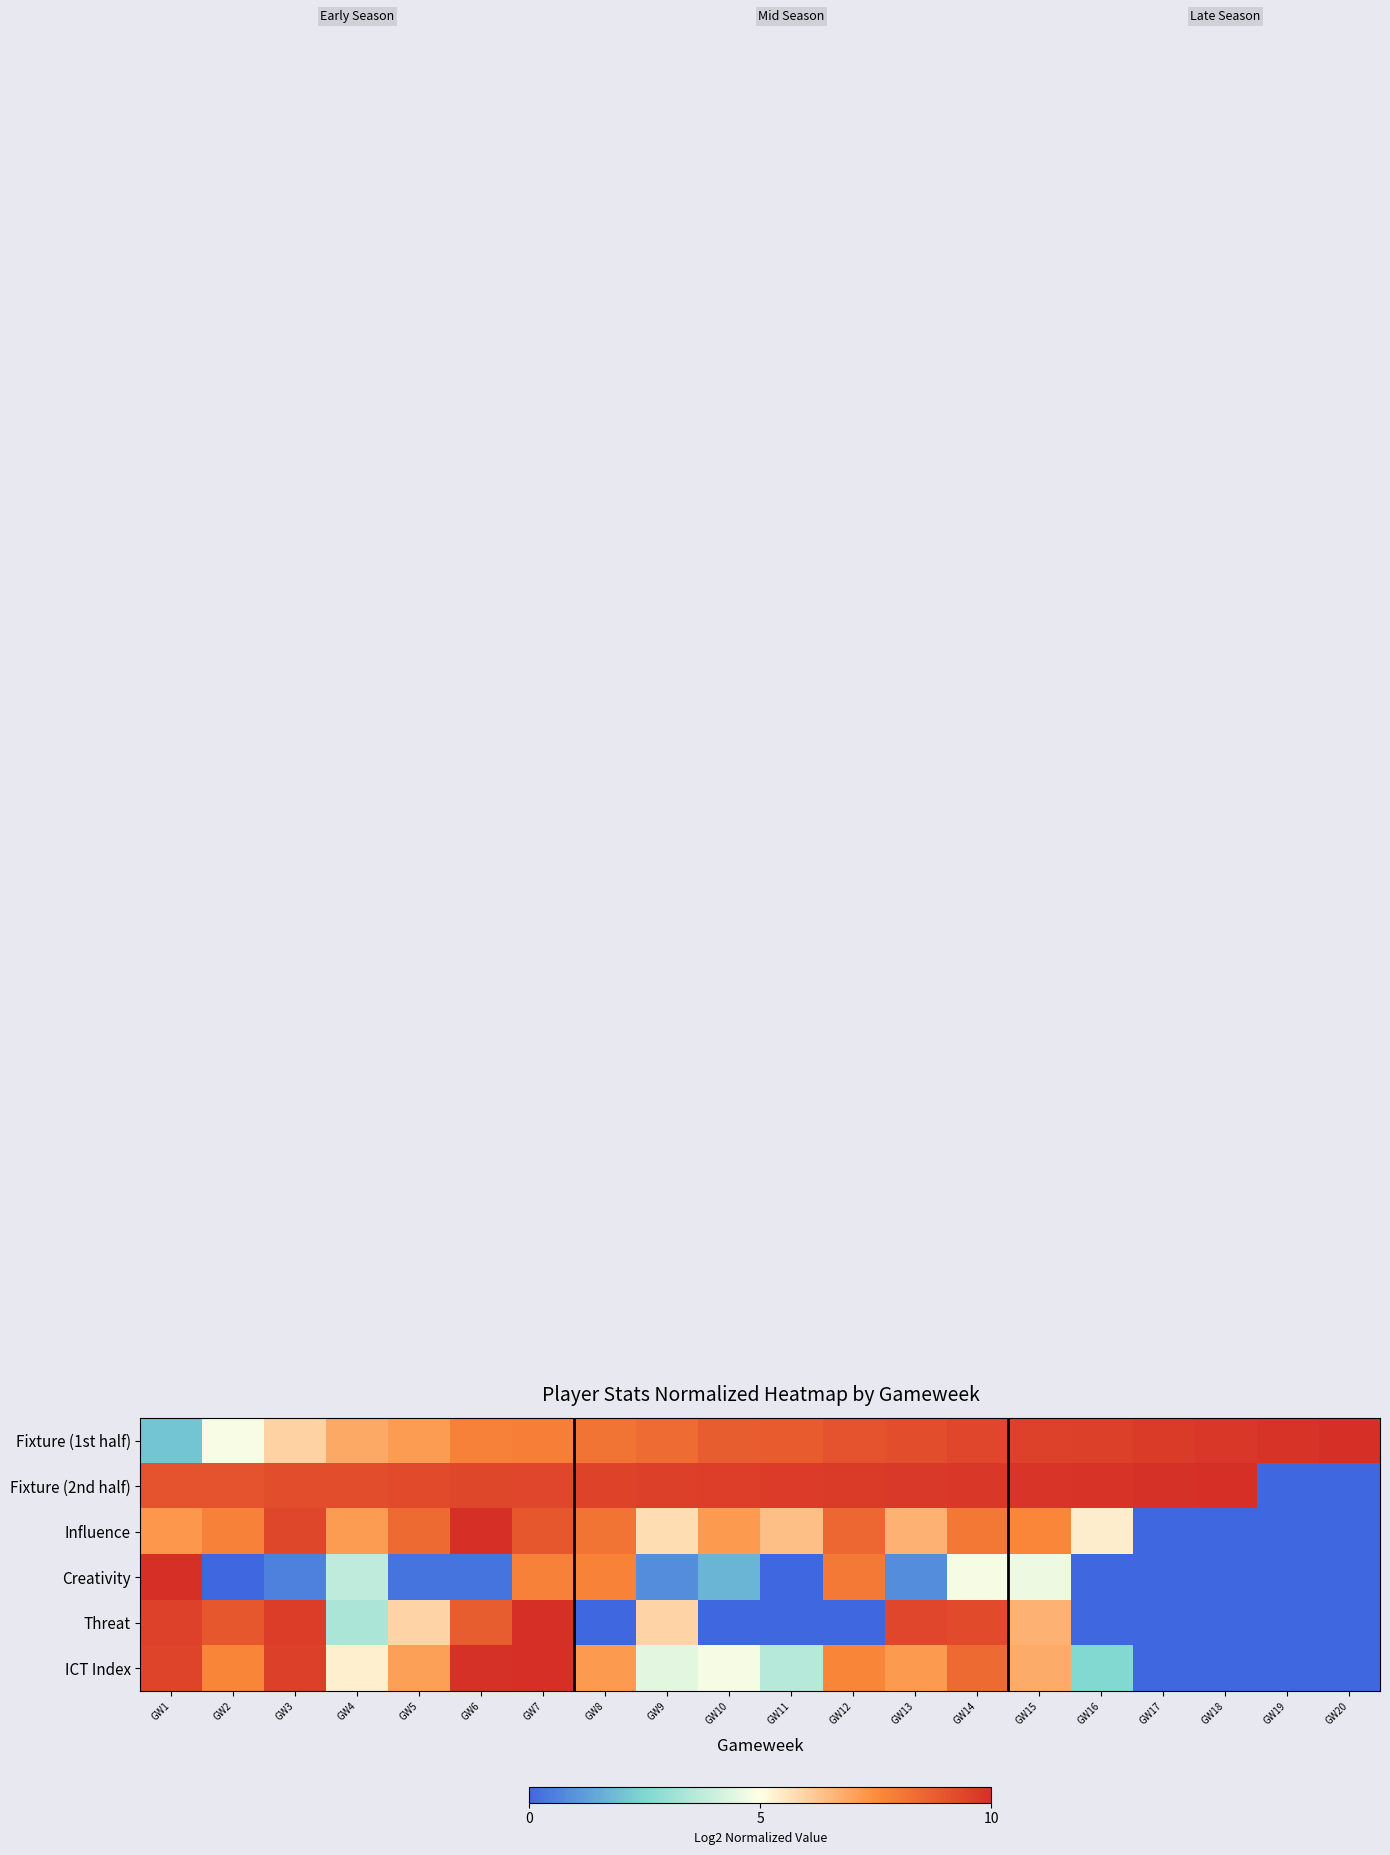

Reading left to right, what are all the values shown in this chart?

Fixture (1st half): GW1=2.1	GW2=4.9	GW3=6.0	GW4=6.9	GW5=7.1	GW6=7.8	GW7=7.9	GW8=8.1	GW9=8.4	GW10=8.8	GW11=8.8	GW12=9.0	GW13=9.2	GW14=9.4	GW15=9.5	GW16=9.6	GW17=9.7	GW18=9.8	GW19=9.9	GW20=10.0
Fixture (2nd half): GW1=9.0	GW2=9.0	GW3=9.2	GW4=9.2	GW5=9.3	GW6=9.4	GW7=9.4	GW8=9.5	GW9=9.5	GW10=9.6	GW11=9.7	GW12=9.7	GW13=9.8	GW14=9.8	GW15=9.8	GW16=9.9	GW17=9.9	GW18=10.0	GW19=0.0	GW20=0.0
Influence: GW1=7.2	GW2=7.8	GW3=9.3	GW4=7.1	GW5=8.4	GW6=10.0	GW7=8.9	GW8=8.1	GW9=5.7	GW10=7.2	GW11=6.4	GW12=8.5	GW13=6.7	GW14=8.1	GW15=7.6	GW16=5.4	GW17=0.0	GW18=0.0	GW19=0.0	GW20=0.0
Creativity: GW1=10.0	GW2=0.0	GW3=0.6	GW4=3.7	GW5=0.3	GW6=0.3	GW7=7.8	GW8=7.8	GW9=0.8	GW10=1.7	GW11=0.0	GW12=8.0	GW13=0.8	GW14=4.8	GW15=4.7	GW16=0.0	GW17=0.0	GW18=0.0	GW19=0.0	GW20=0.0
Threat: GW1=9.5	GW2=8.9	GW3=9.6	GW4=3.3	GW5=5.9	GW6=8.8	GW7=10.0	GW8=0.0	GW9=5.9	GW10=0.0	GW11=0.0	GW12=0.0	GW13=9.4	GW14=9.2	GW15=6.7	GW16=0.0	GW17=0.0	GW18=0.0	GW19=0.0	GW20=0.0
ICT Index: GW1=9.4	GW2=7.7	GW3=9.6	GW4=5.3	GW5=7.1	GW6=9.9	GW7=10.0	GW8=7.2	GW9=4.4	GW10=4.8	GW11=3.6	GW12=7.7	GW13=7.2	GW14=8.4	GW15=6.8	GW16=2.6	GW17=0.0	GW18=0.0	GW19=0.0	GW20=0.0